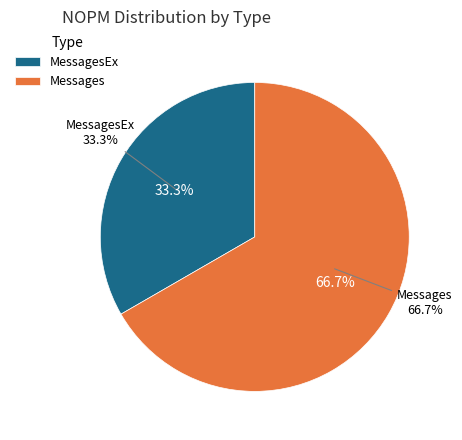

Which category has the biggest portion of the pie?

Messages